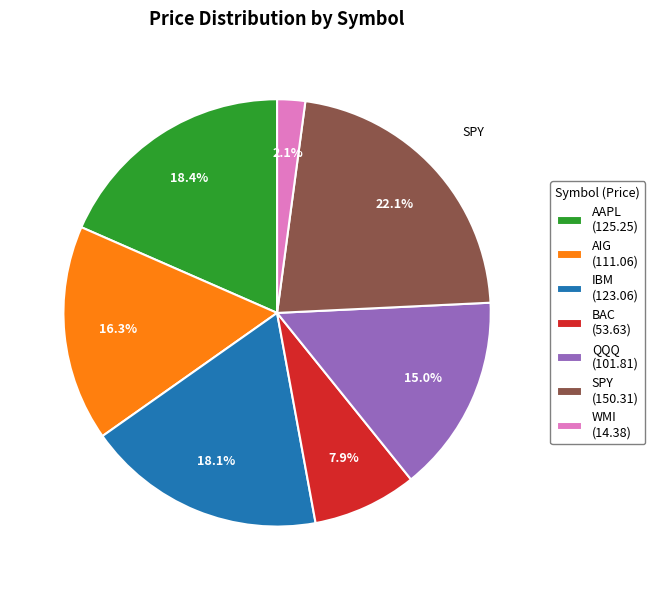

To the nearest percent, what percentage of the pie is SPY?

22%